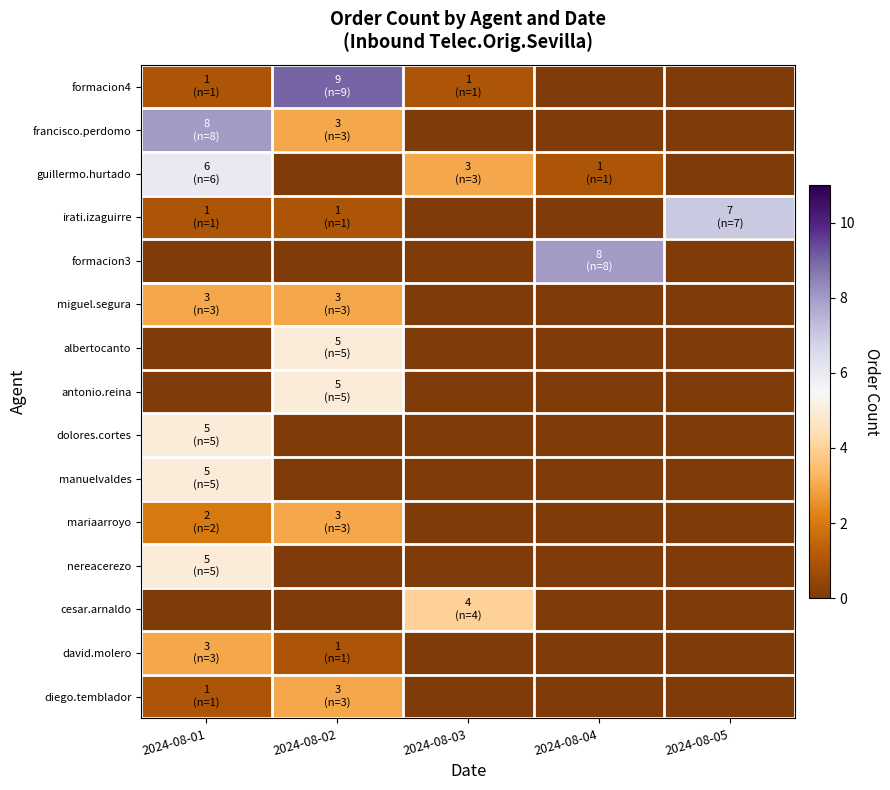

Rank the series by their maximum value, from highest to lowest.

formacion4, francisco.perdomo, formacion3, irati.izaguirre, guillermo.hurtado, albertocanto, antonio.reina, dolores.cortes, manuelvaldes, nereacerezo, cesar.arnaldo, miguel.segura, mariaarroyo, david.molero, diego.temblador